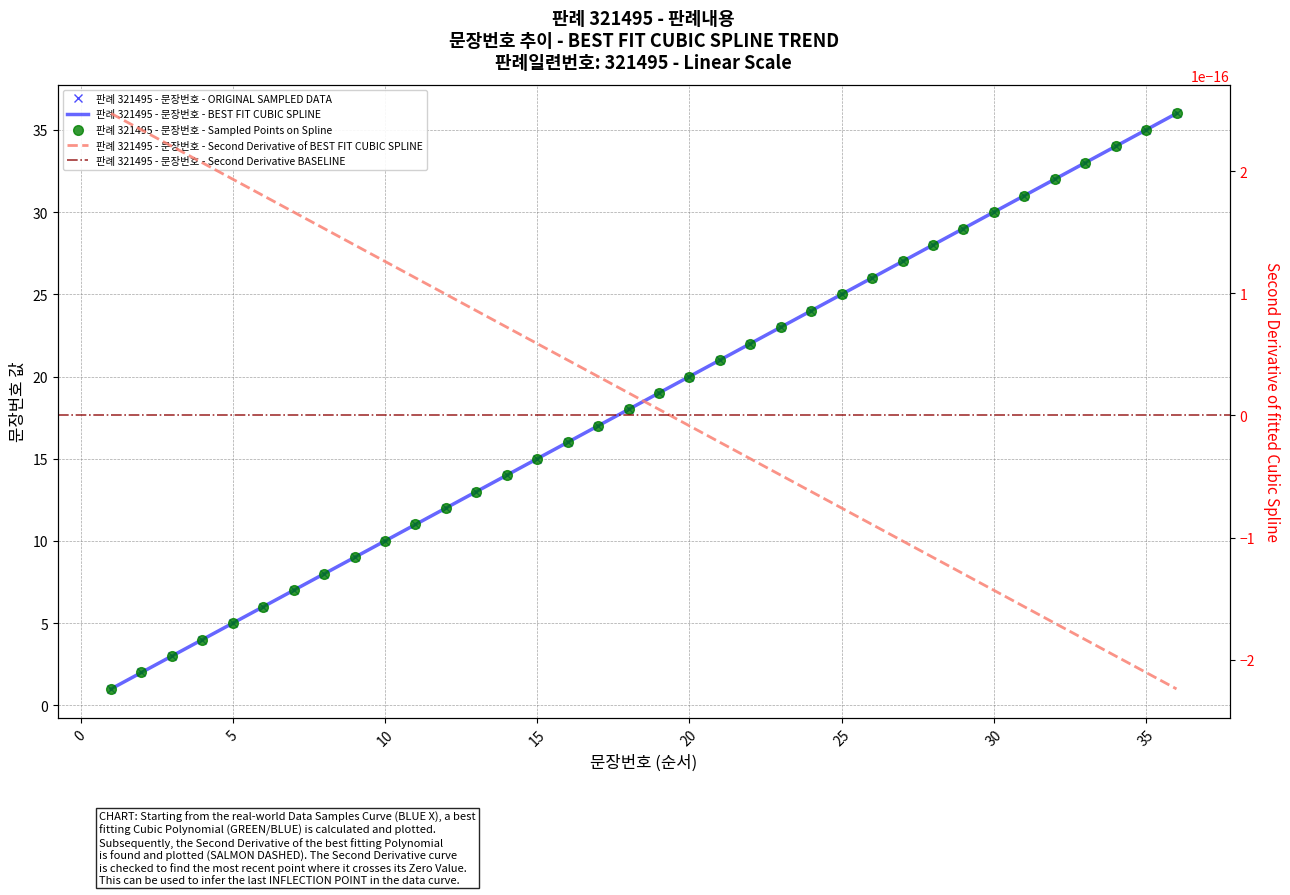

Reading left to right, what are all the values shown in this chart?

1	2	3	4	5	6	7	8	9	10	11	12	13	14	15	16	17	18	19	20	21	22	23	24	25	26	27	28	29	30	31	32	33	34	35	36